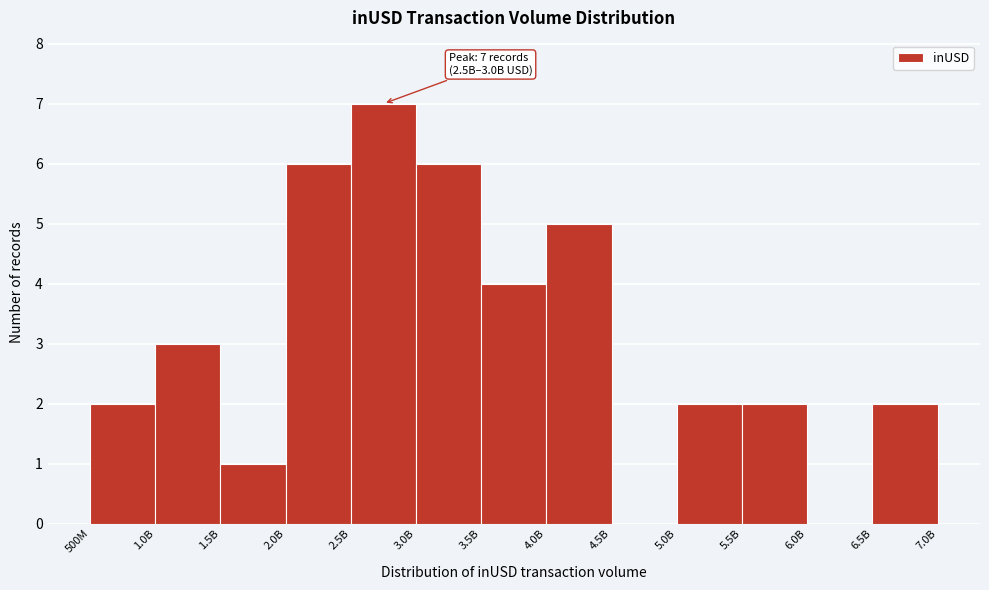

Reading right to left, extract all data points from this chart.

6.5B=2	6.0B=0	5.5B=2	5.0B=2	4.5B=0	4.0B=5	3.5B=4	3.0B=6	2.5B=7	2.0B=6	1.5B=1	1.0B=3	500M=2